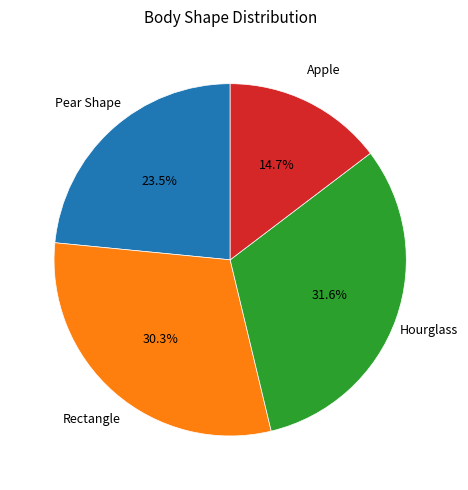

Is there any slice that represents more than half of the pie?

No